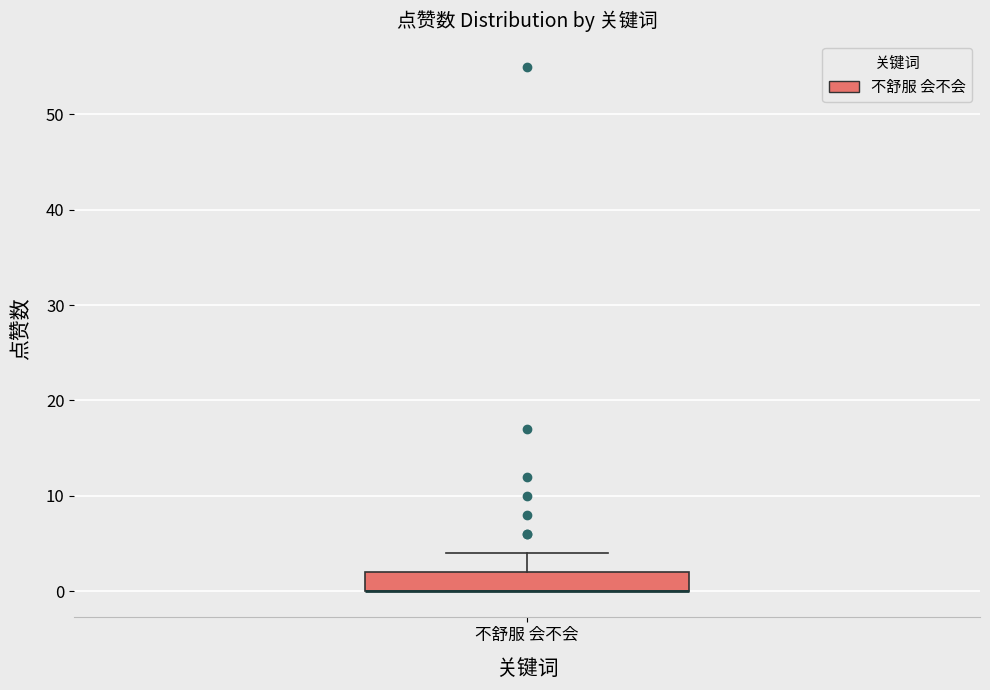

Read this box plot against the y-axis: the position of the median line, the range covered by the box, and the ends of both whiskers. The values are not printed on the chart, so give them approximately, as read against the axis.

median 0 (drawn on the box's lower edge), box 0 to 2, whiskers 0 to 4